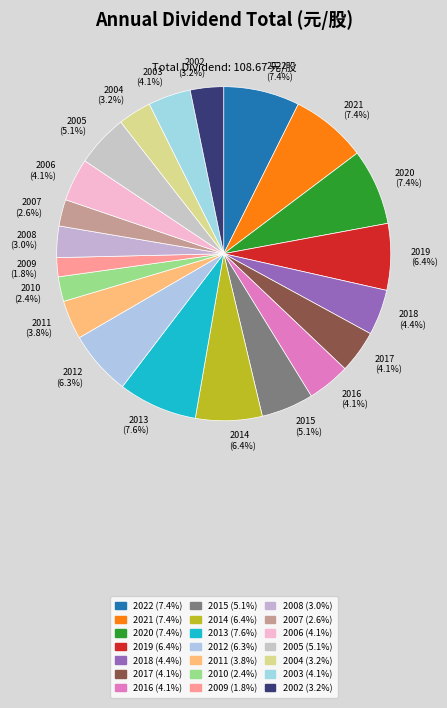

To the nearest percent, what is the difference between the largest and smallest slice percentages?

6%